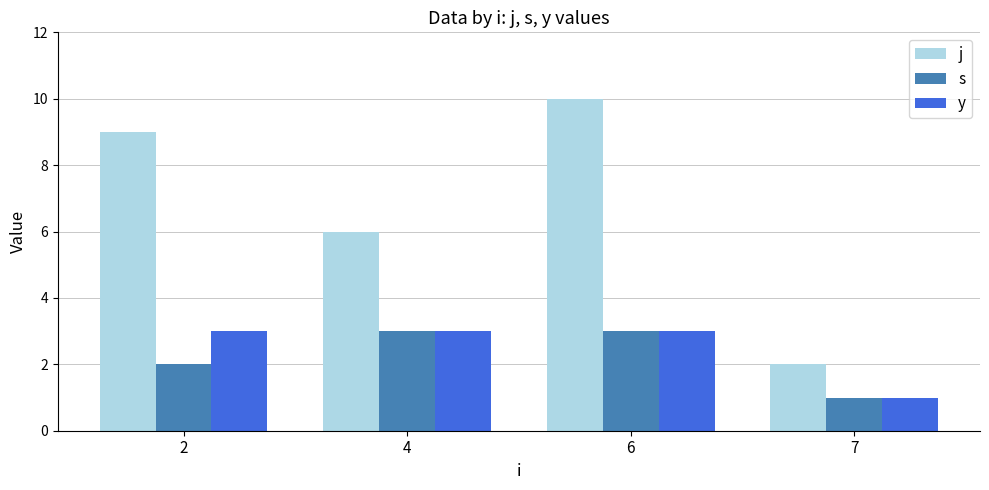

Read the j value at 4.

6